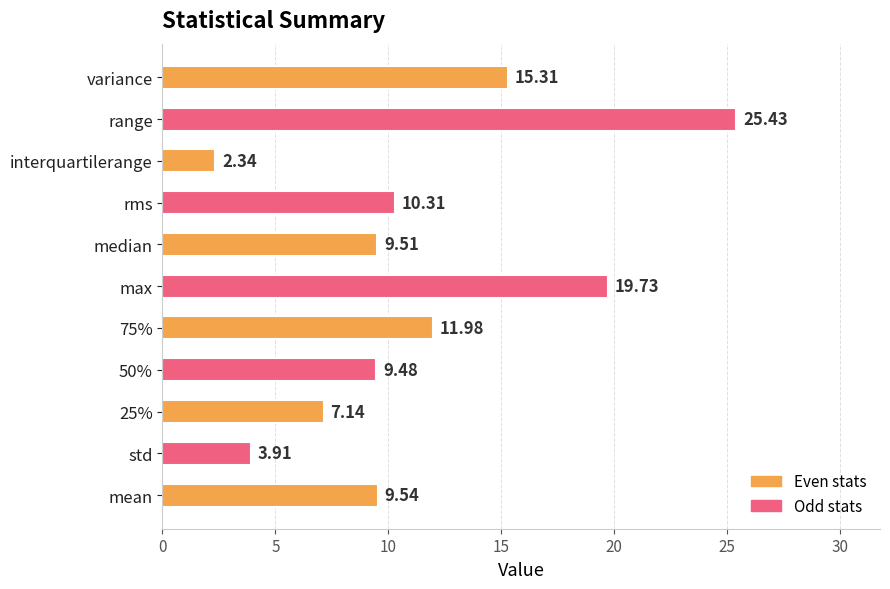

What is the ratio of the value at 75% to the value at median?

1.3